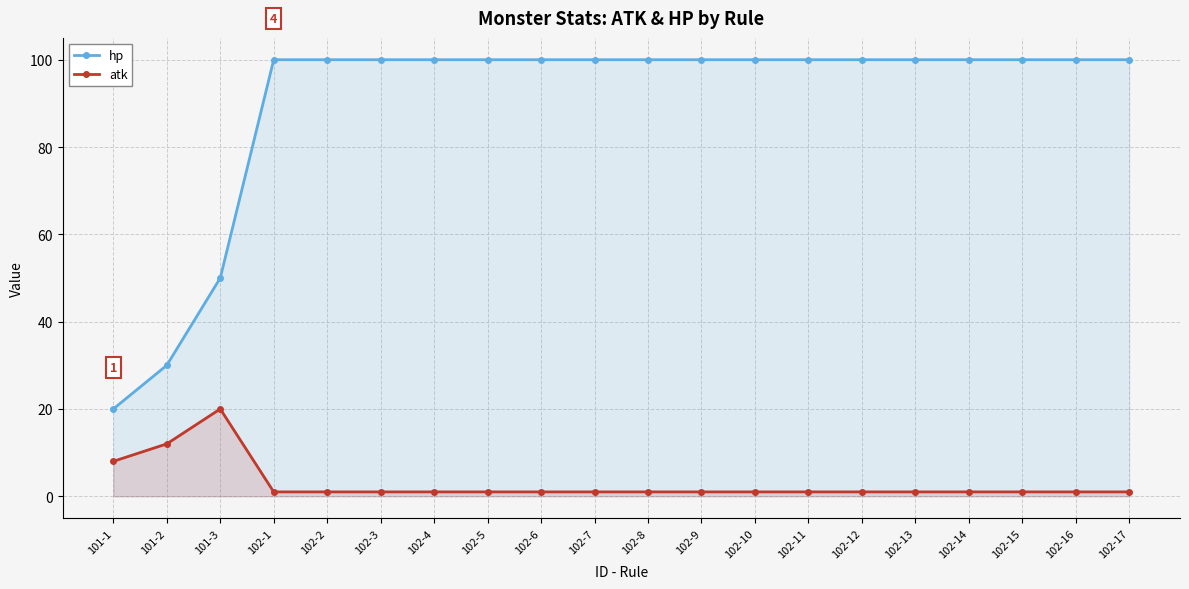

Is the value of atk at 101-1 greater than the value of hp at 102-16?

No